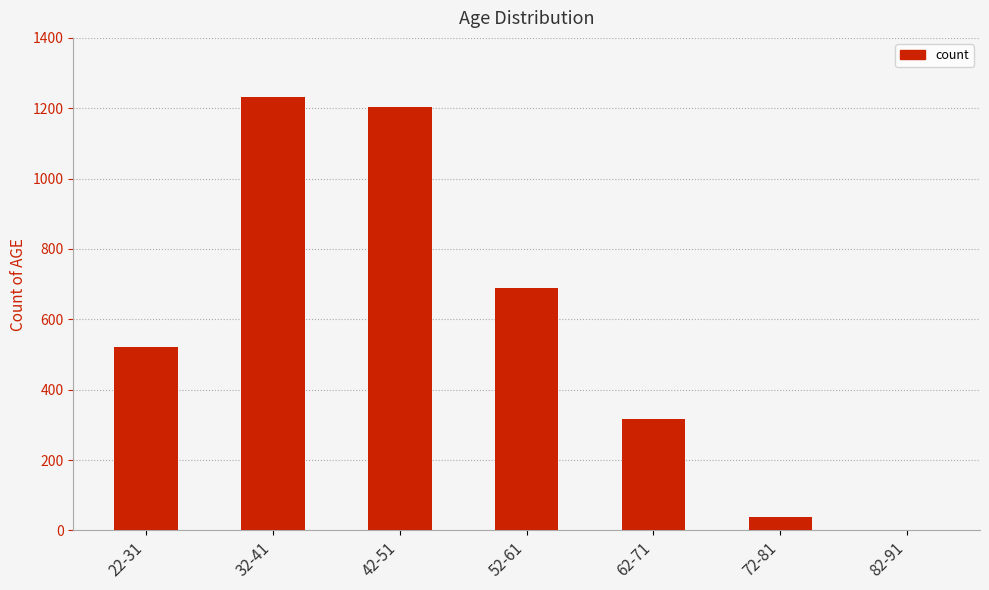

How many data points does each series have?

7